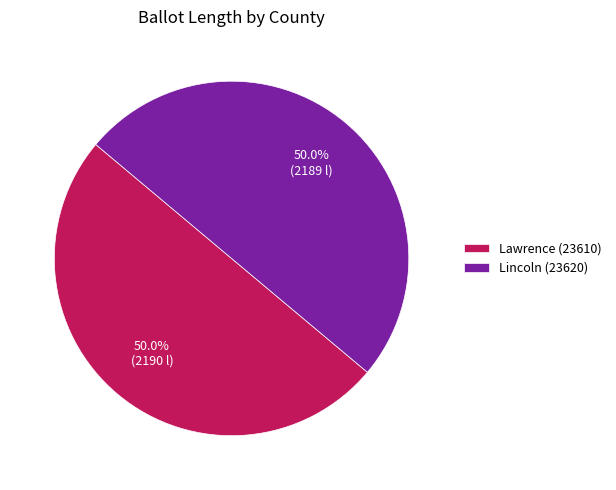

What is the ratio of the value at Lawrence (23610) to the value at Lincoln (23620)?

1.0